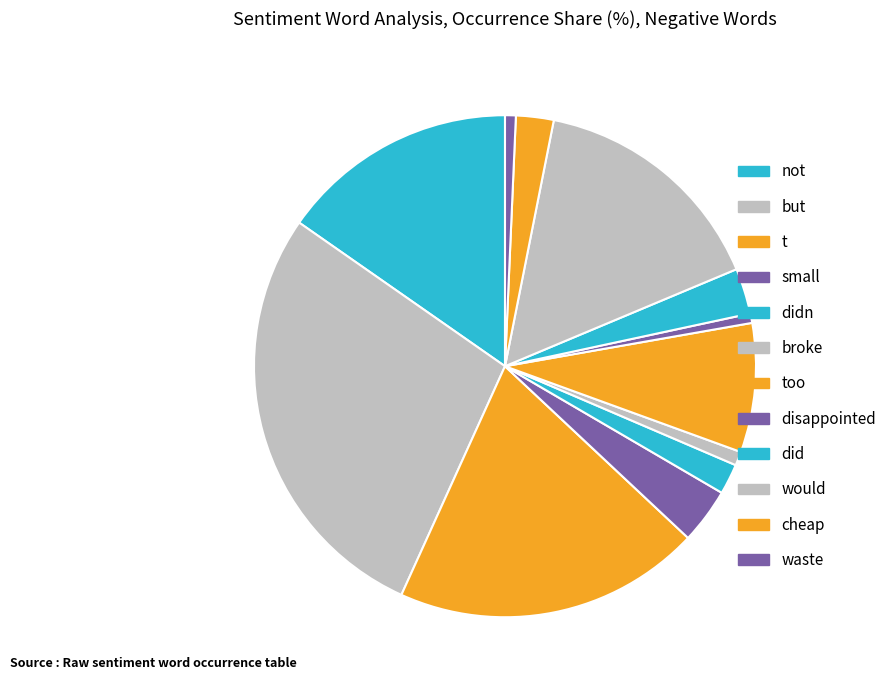

What is the smallest slice in the pie chart?

disappointed